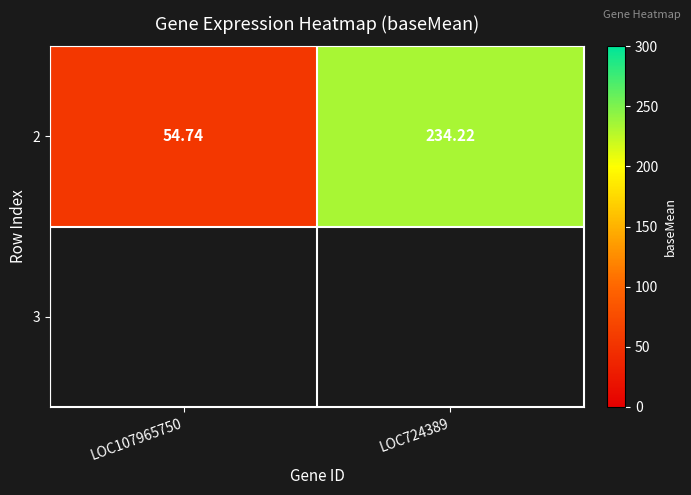

Reading right to left, extract all data points from this chart.

LOC724389=234.2	LOC107965750=54.7